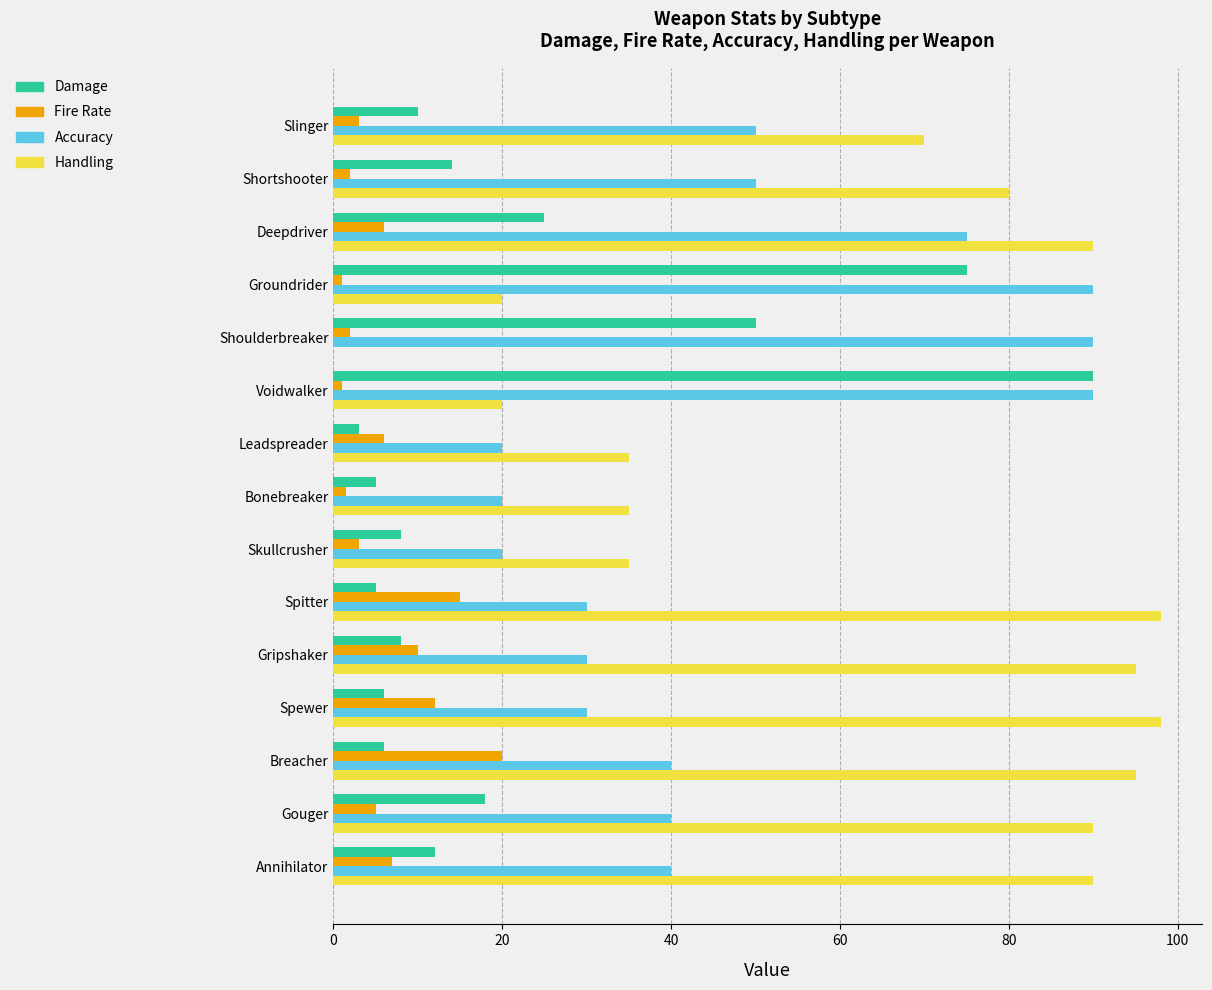

Between Shortshooter and Shoulderbreaker, which series saw the biggest shift?

Handling